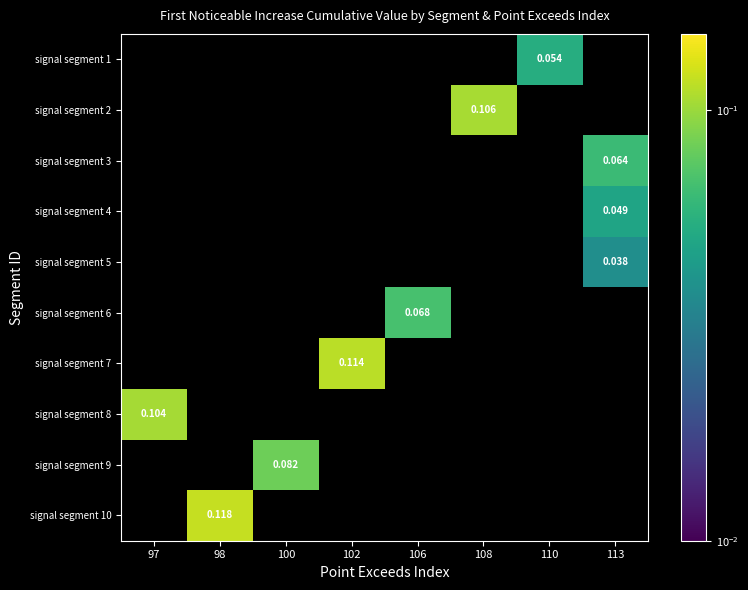

The signal segment 8 series shows 0.1 at 97. True or false?

False